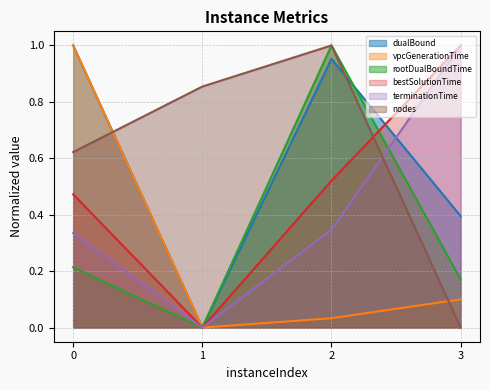

True or false: vpcGenerationTime and rootDualBoundTime intersect in this chart.

False